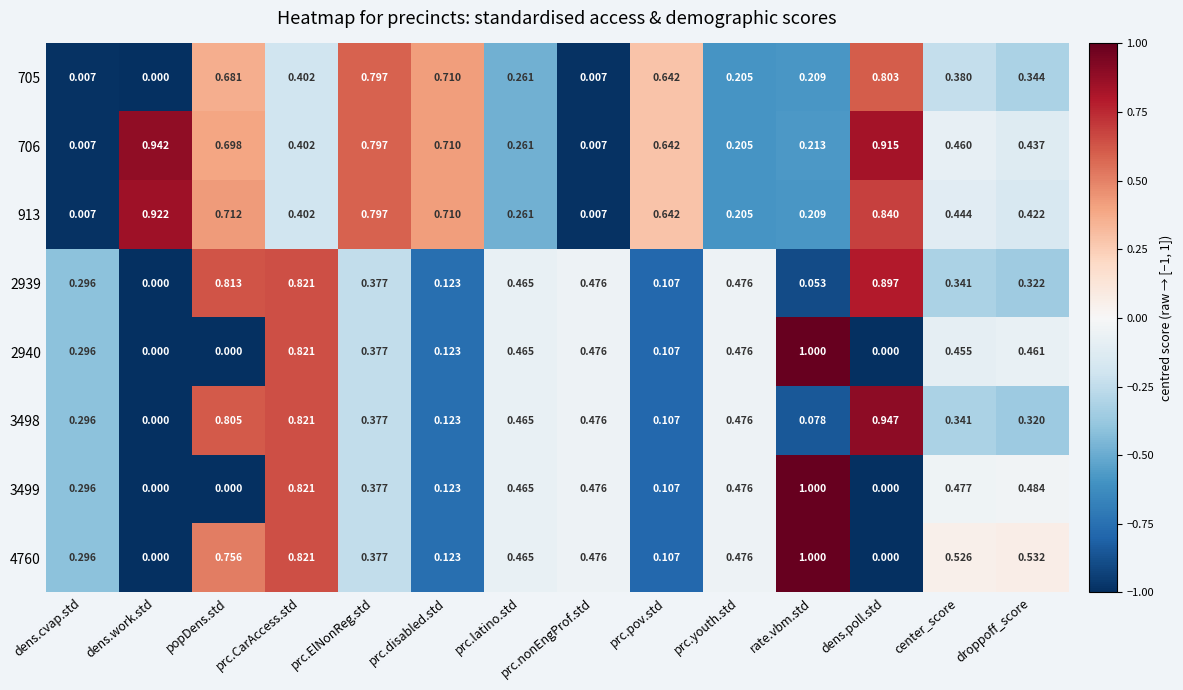

Between popDens.std and center_score, which series saw the biggest shift?

3499